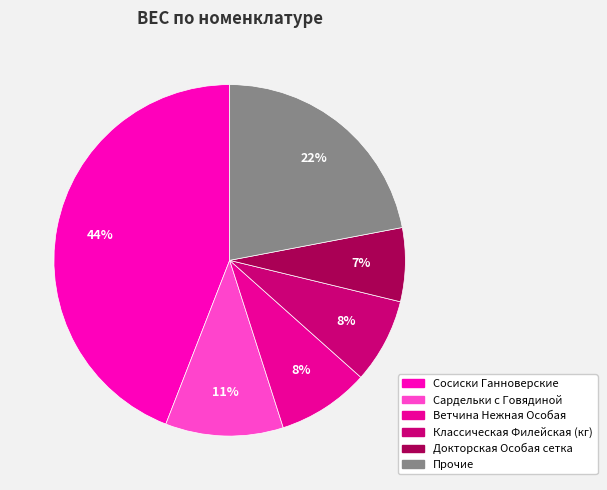

How many segments does this pie chart have?

6